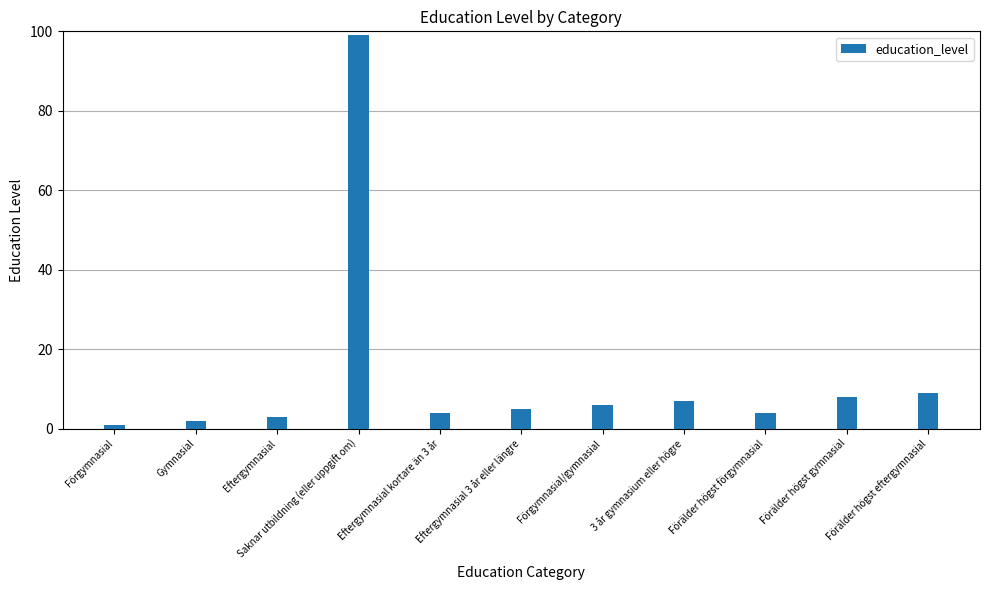

What is the change in value from Saknar utbildning (eller uppgift om) to Förälder högst eftergymnasial?

-90